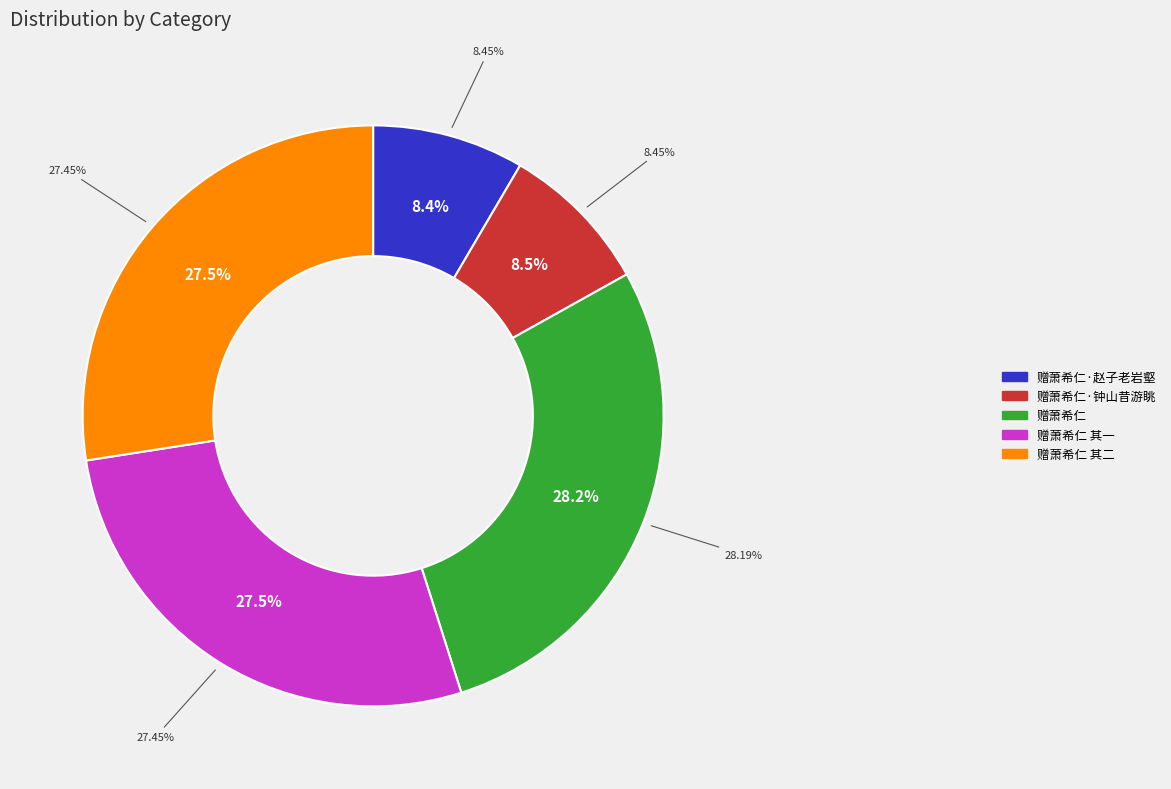

Rank the categories by value from highest to lowest.

赠萧希仁, 赠萧希仁 其二, 赠萧希仁 其一, 赠萧希仁·钟山昔游眺, 赠萧希仁·赵子老岩壑